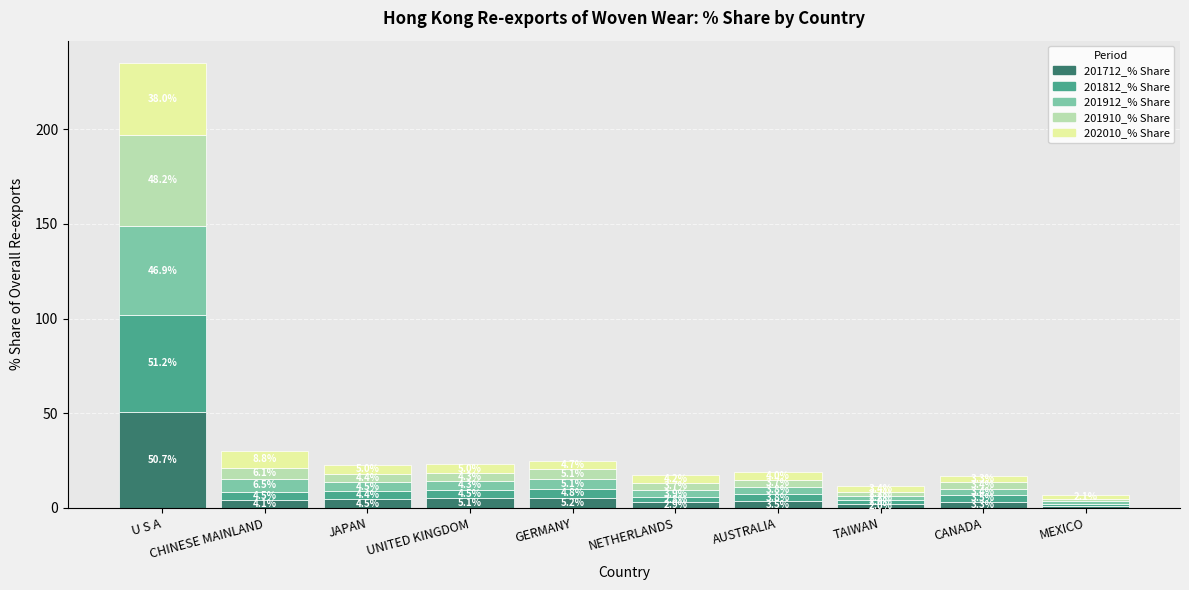

What is the average value of the 201712_% Share series?

8.2